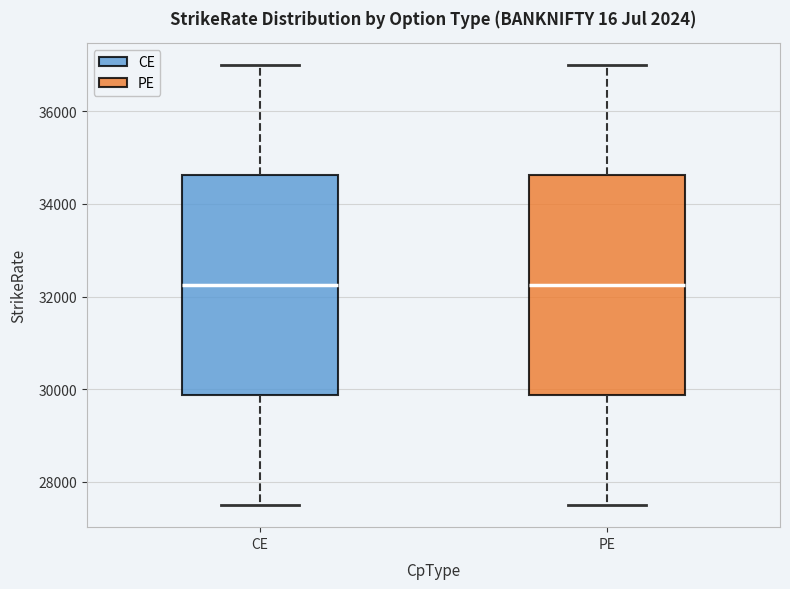

Where is the upper edge of the box for PE on the y-axis? The values are not printed on the chart, so give them approximately, as read against the axis.

34600